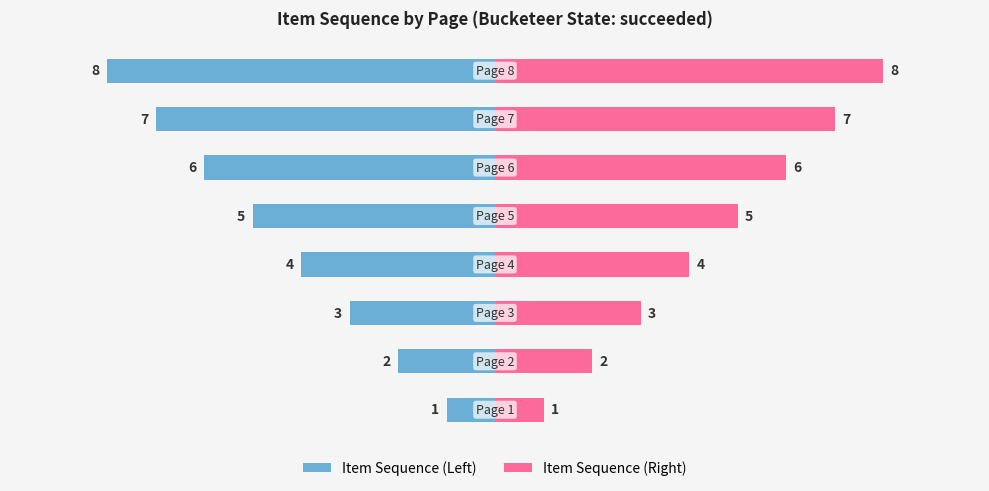

Read the Item Sequence (Left) value at 0.

-1